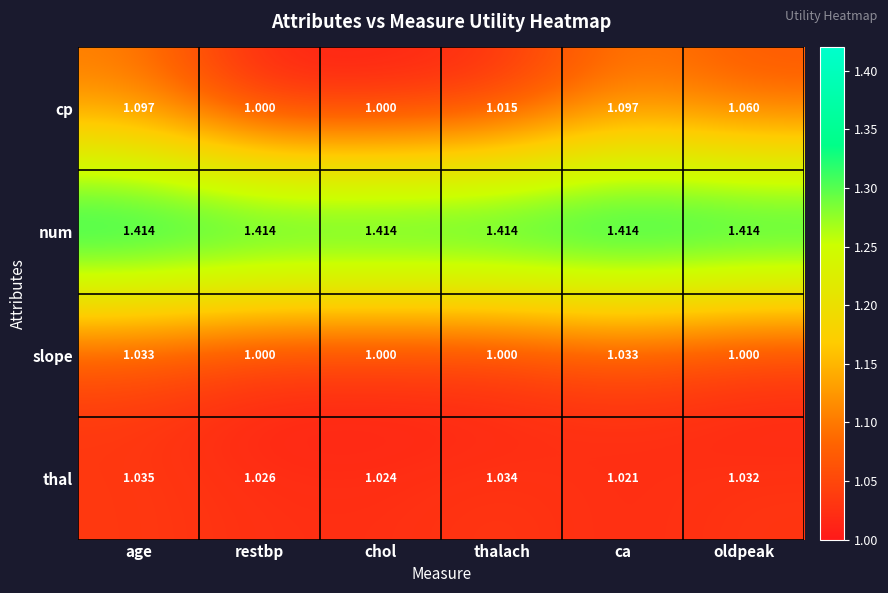

What is the spread (max minus min) of values at restbp?

0.4